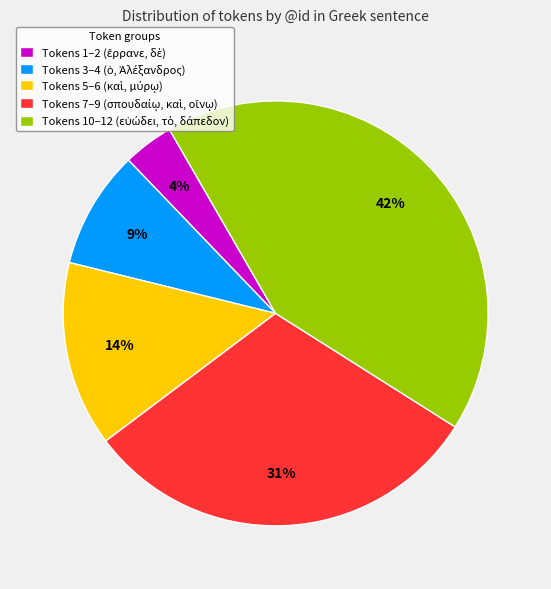

Is there any slice that represents more than half of the pie?

No